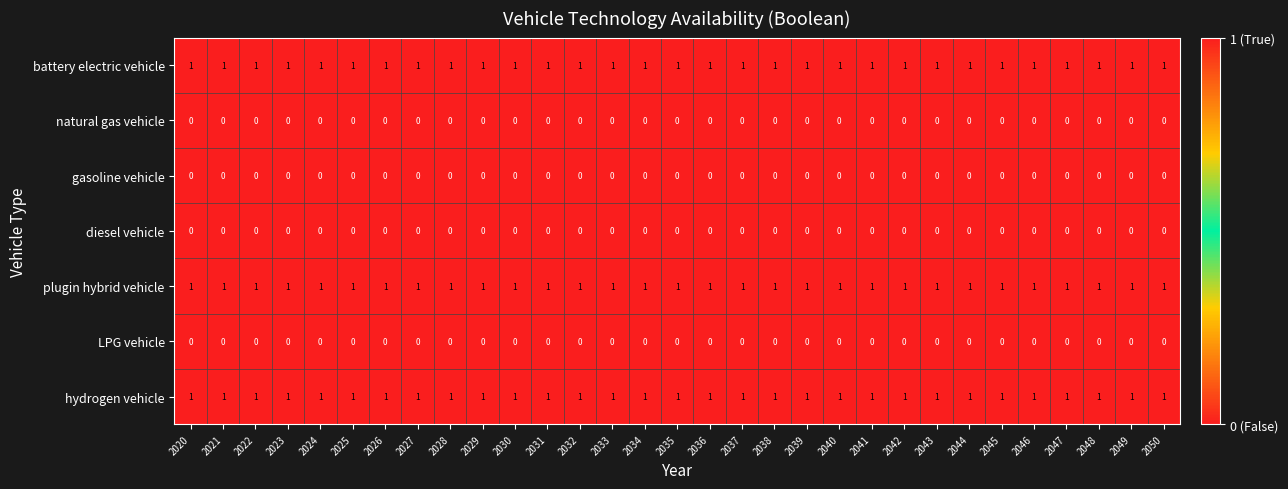

At how many categories does at least one series exceed 0?

31